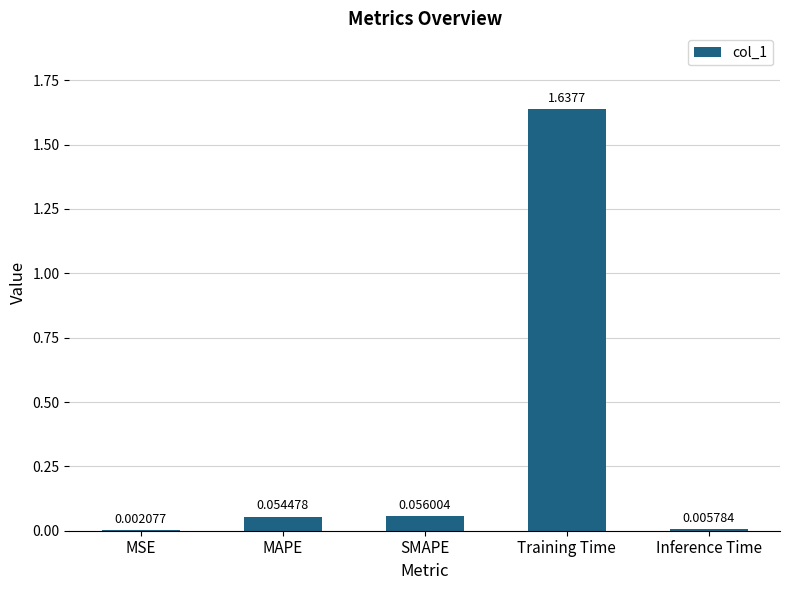

Which label corresponds to the largest value in the chart?

Training Time